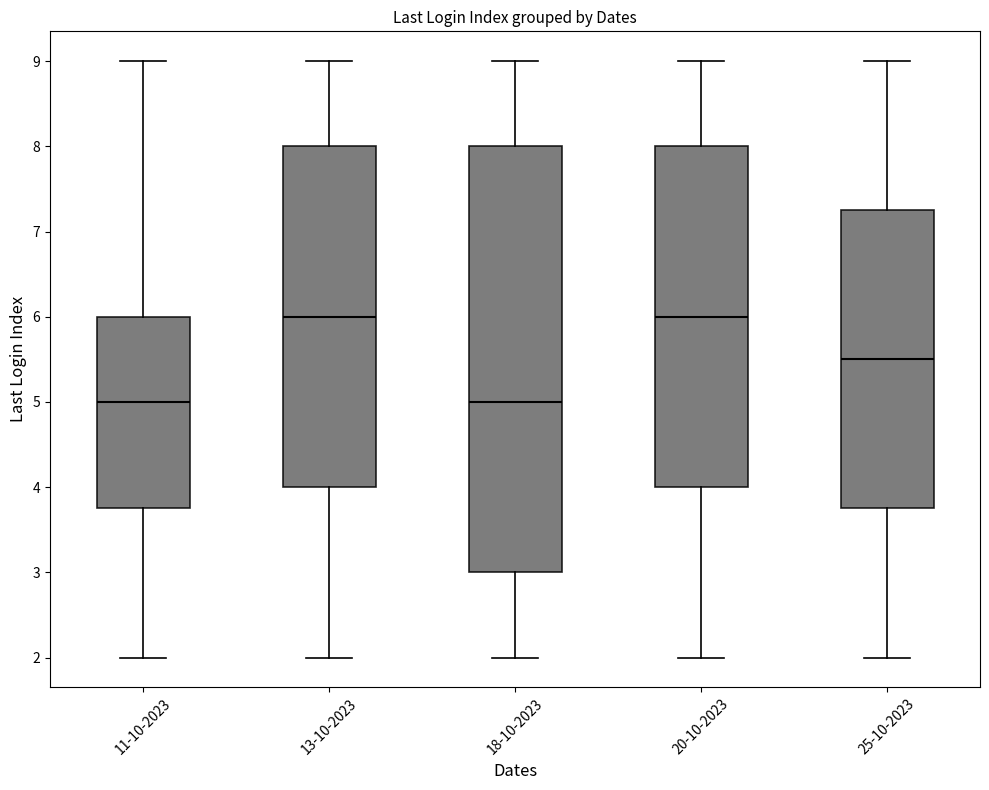

Reading left to right, read every box against the y-axis: the position of its median line, the range the box covers, and the ends of its whiskers. The values are not printed on the chart, so give them approximately, as read against the axis.

11-10-2023: median 5.0, box 3.8 to 6.0, whiskers 2.0 to 9.0
13-10-2023: median 6.0, box 4.0 to 8.0, whiskers 2.0 to 9.0
18-10-2023: median 5.0, box 3.0 to 8.0, whiskers 2.0 to 9.0
20-10-2023: median 6.0, box 4.0 to 8.0, whiskers 2.0 to 9.0
25-10-2023: median 5.5, box 3.8 to 7.3, whiskers 2.0 to 9.0